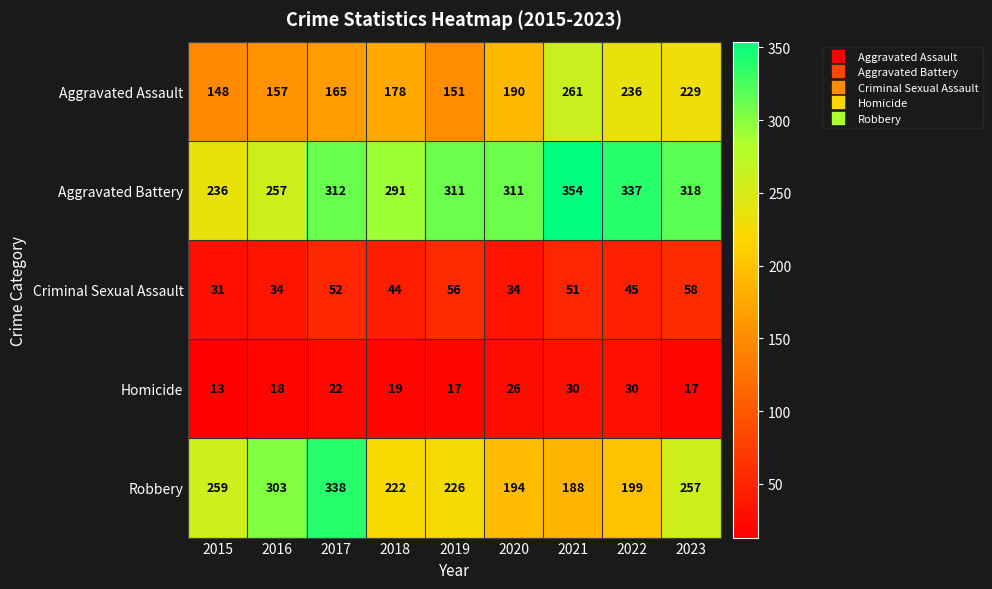

What is the highest value of the Robbery series?

338